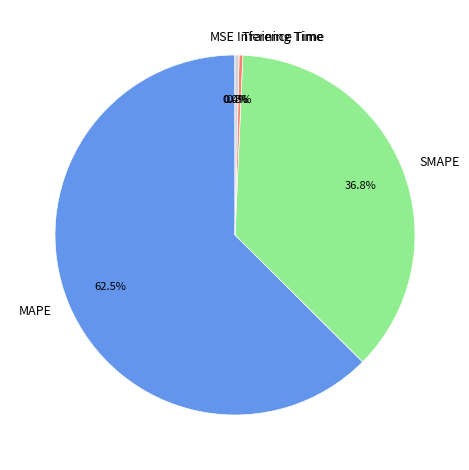

Combined, do MAPE and Training Time account for over 50%?

Yes